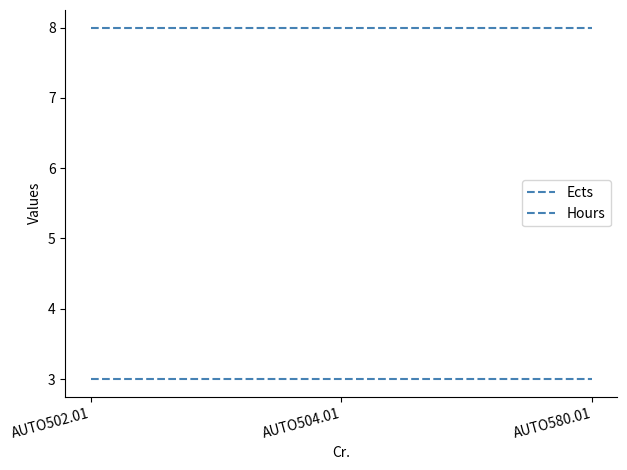

Is this an area chart (filled region under the line)?

No